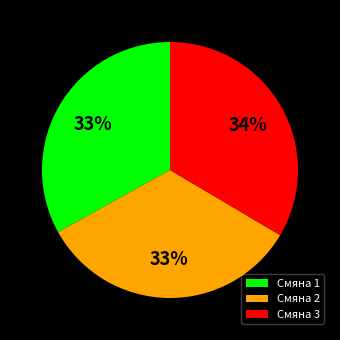

To the nearest percent, what is the average slice percentage?

33%